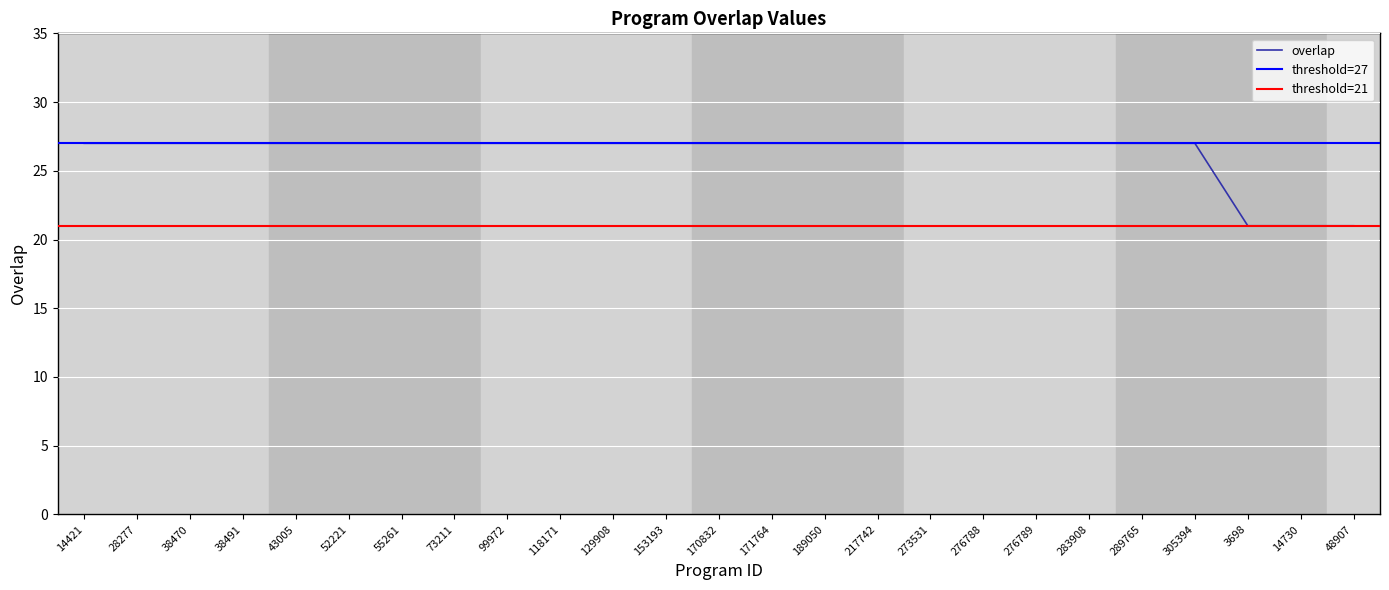

Rank the categories by value from highest to lowest.

14421, 28277, 38470, 38491, 43005, 52221, 55261, 73211, 99972, 118171, 129908, 153193, 170832, 171764, 189050, 217742, 273531, 276788, 276789, 283908, 289765, 305394, 3698, 14730, 48907